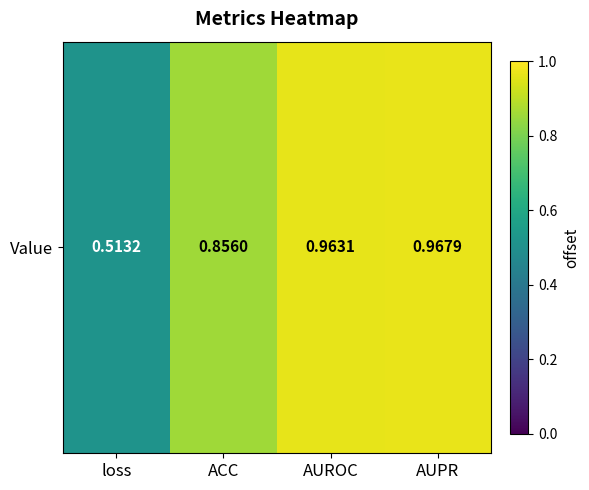

Which label corresponds to the smallest value in the chart?

loss